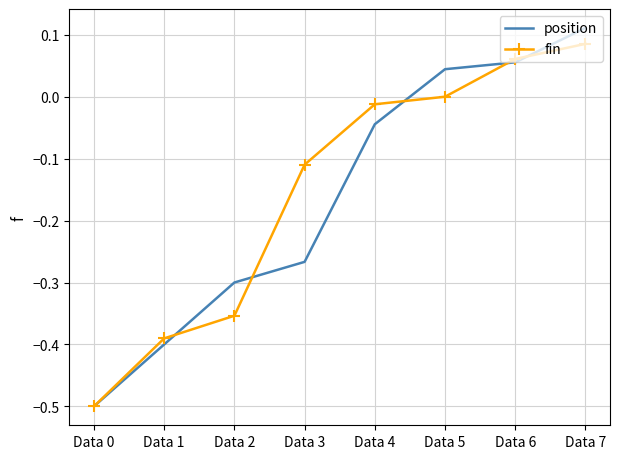

True or false: position has a value of -0.2 at Data 2.

False